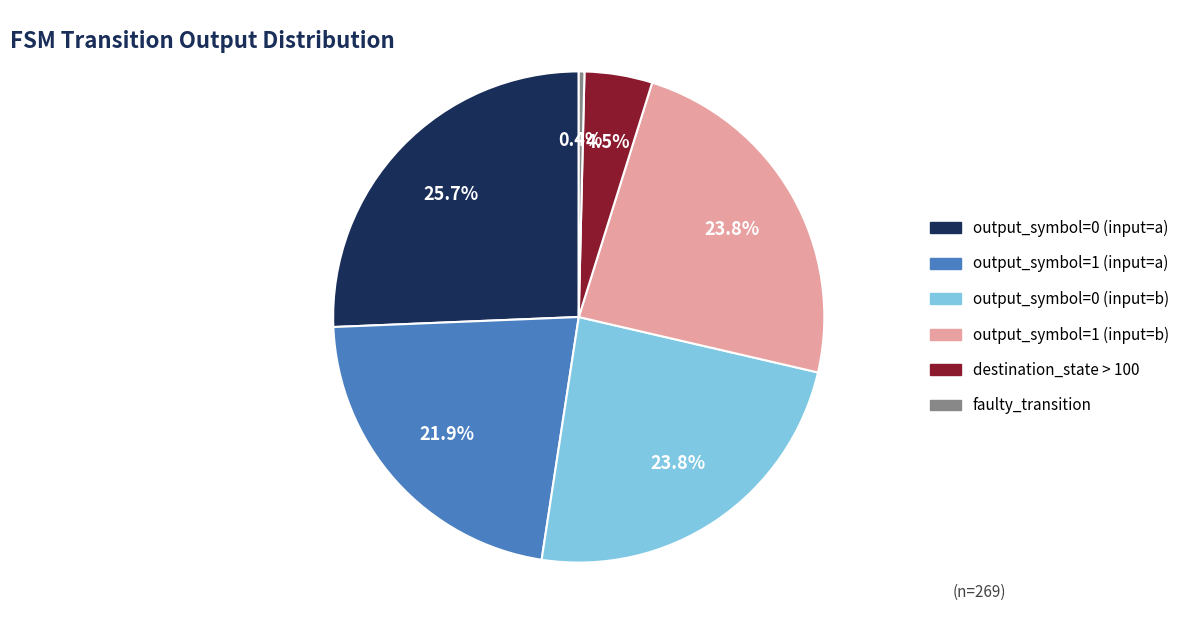

What is the ratio of the value at output_symbol=0 (input=a) to the value at output_symbol=1 (input=a)?

1.2